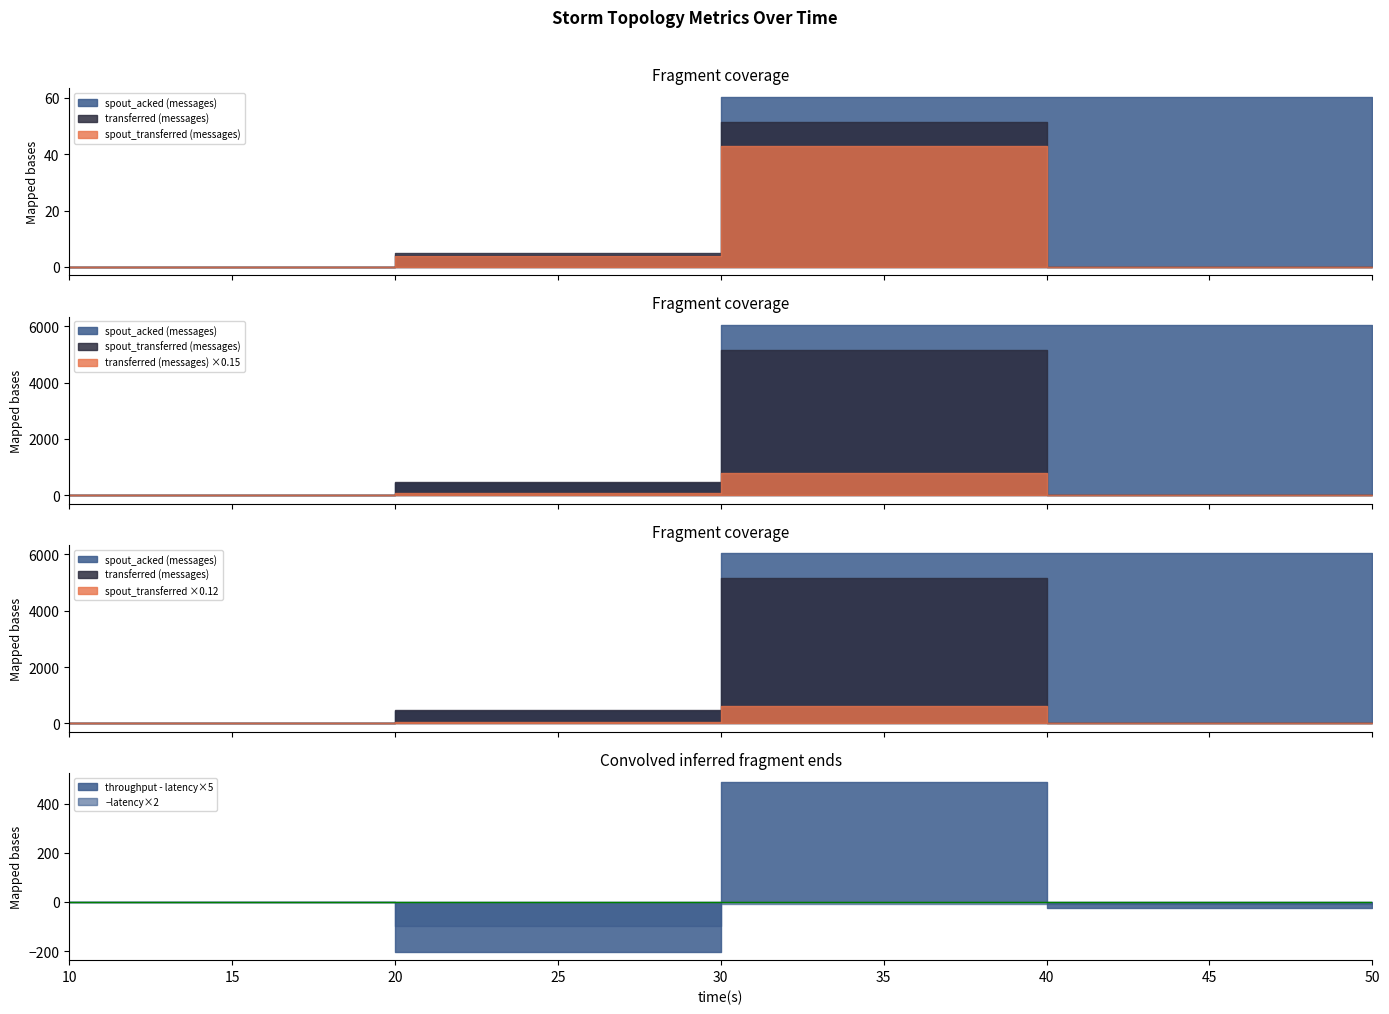

Does the chart have visible grid lines?

No